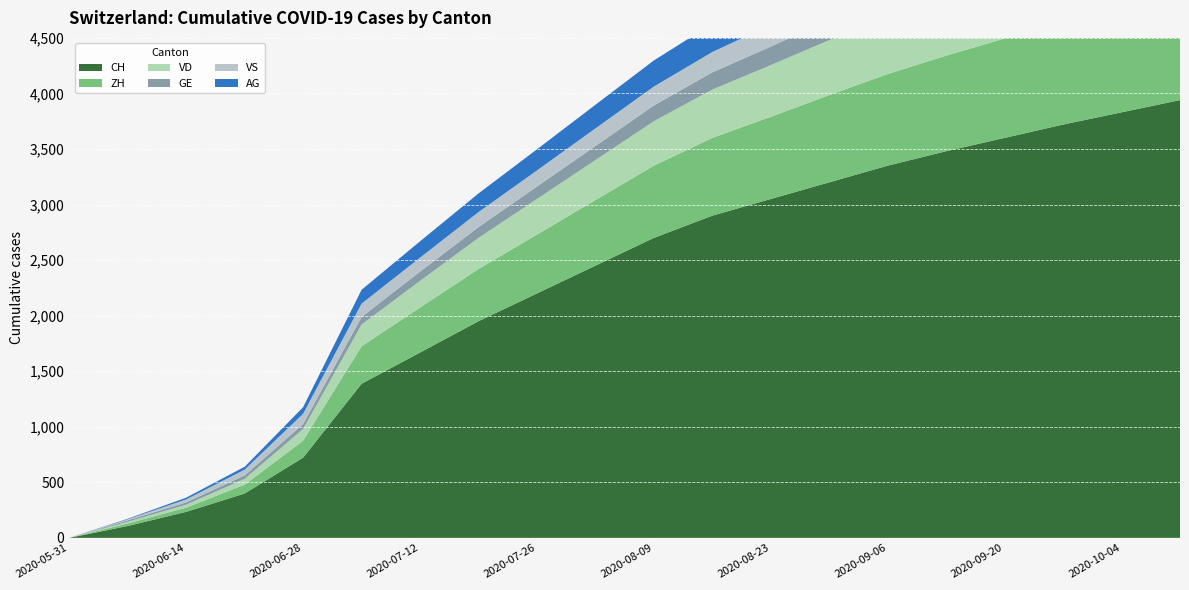

Reading left to right, what are all the values shown in this chart?

CH: 0	107	234	399	722	1387	1668	1950	2200	2450	2700	2900	3050	3200	3350	3480	3600	3720	3830	3940
ZH: 0	23	38	80	153	338	405	470	530	590	650	700	740	785	825	860	895	925	955	990
VD: 0	15	27	52	105	195	240	280	320	360	400	435	465	495	525	548	572	596	618	640
GE: 0	13	20	31	44	68	83	97	112	127	142	155	167	180	193	204	215	227	238	250
VS: 0	9	27	52	93	120	126	135	145	158	170	183	195	207	219	230	241	252	263	275
AG: 0	5	16	26	59	125	147	168	190	213	235	255	272	290	308	323	338	353	367	382